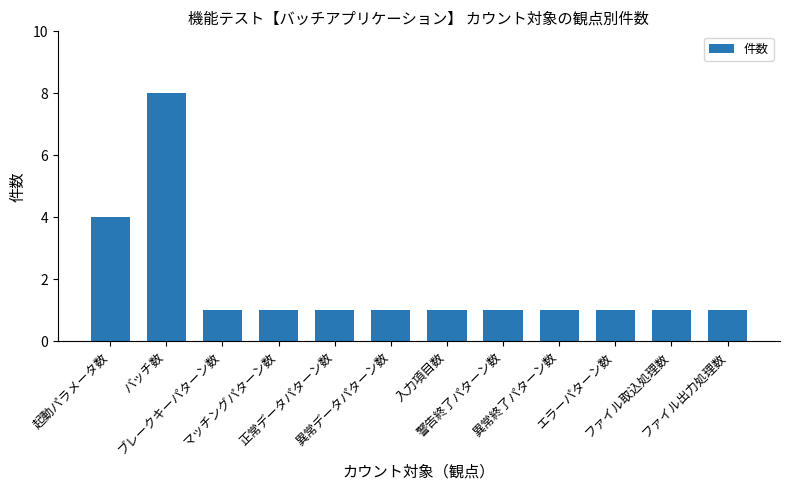

What value does the data have at バッチ数?

8